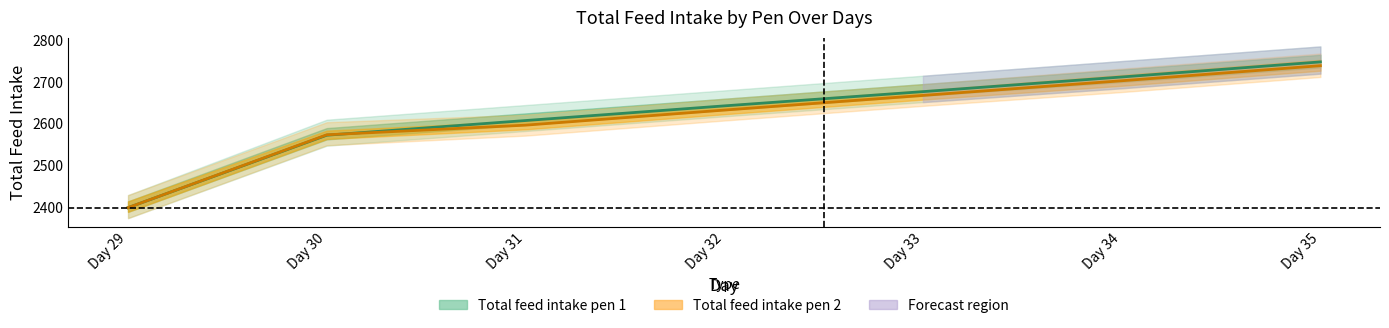

True or false: Total feed intake pen 1 has a value of 1568 at Day 29.

False